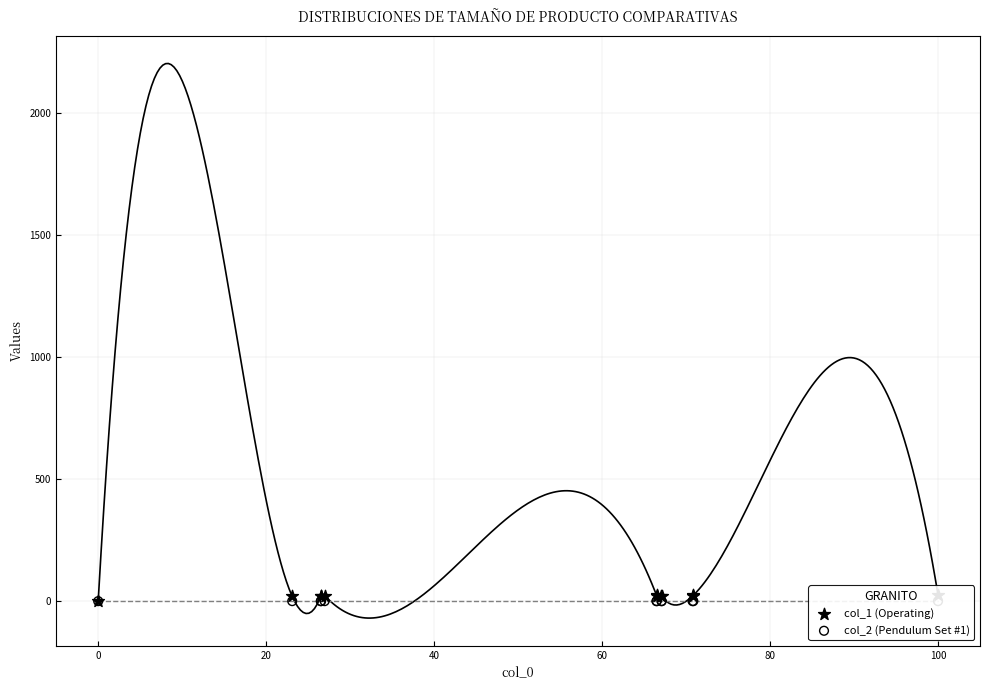

Which series reaches the minimum Y coordinate?

col_1 (Operating)